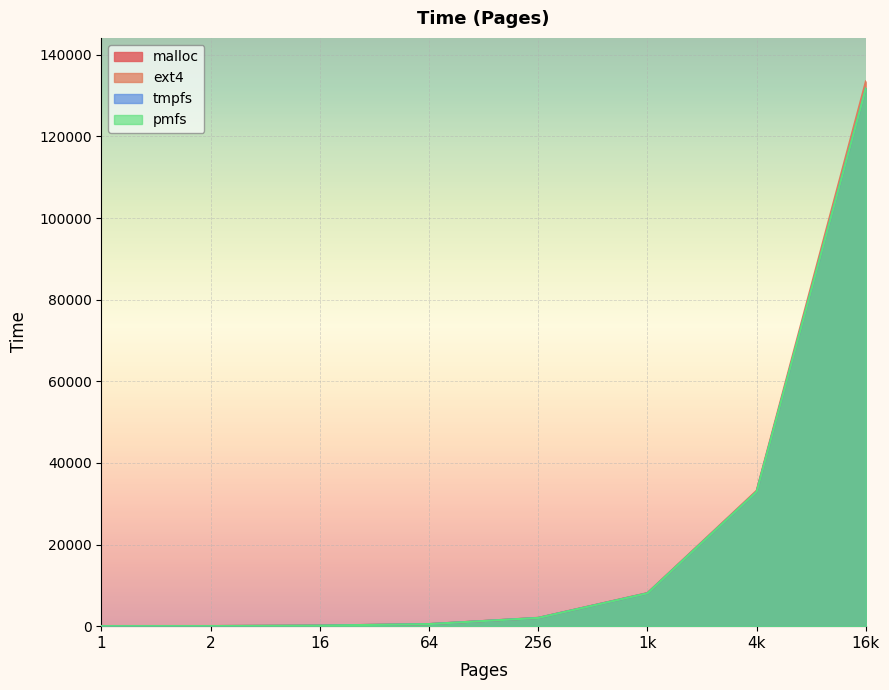

What is the difference between the maximum and second lowest values in the malloc series?

131868